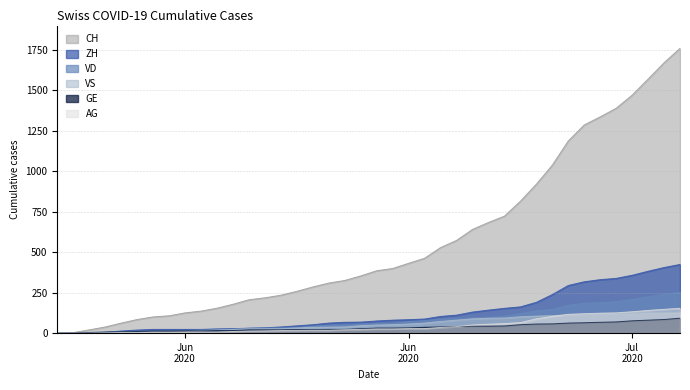

How many positive values does the VS series have?

39